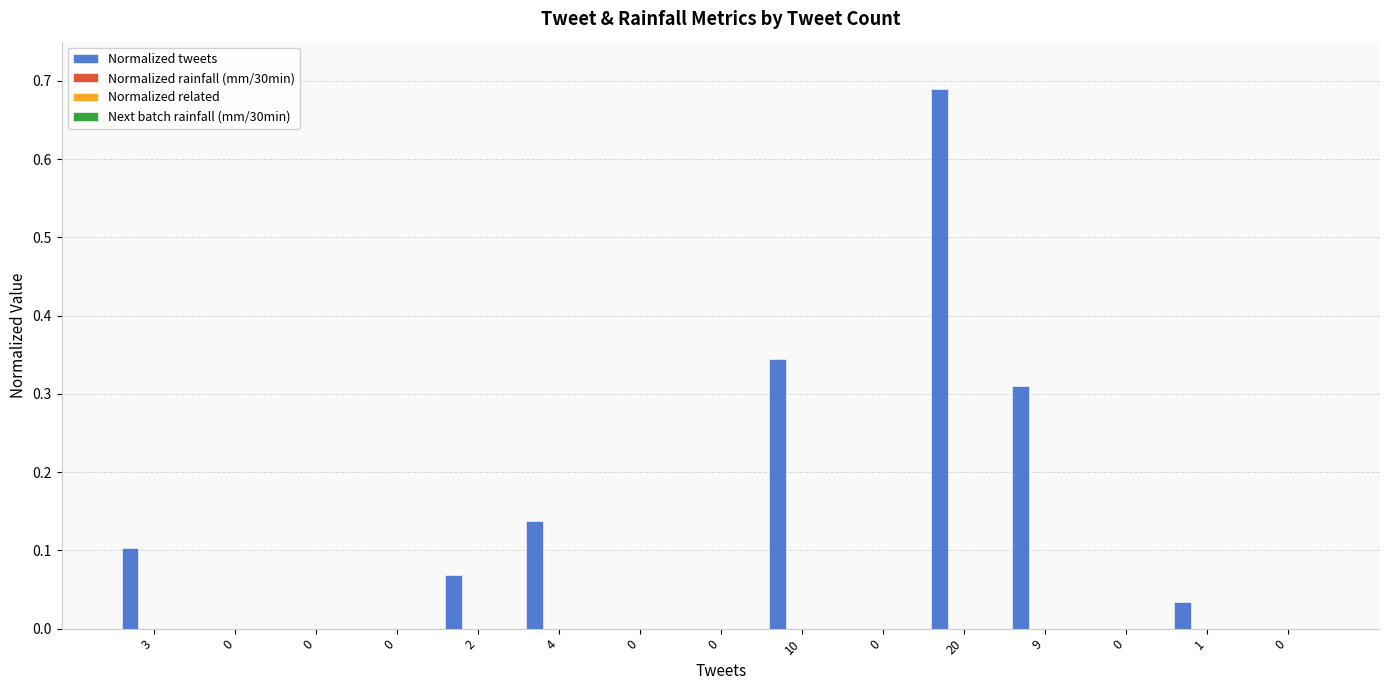

What is the sum of all values?

1.7